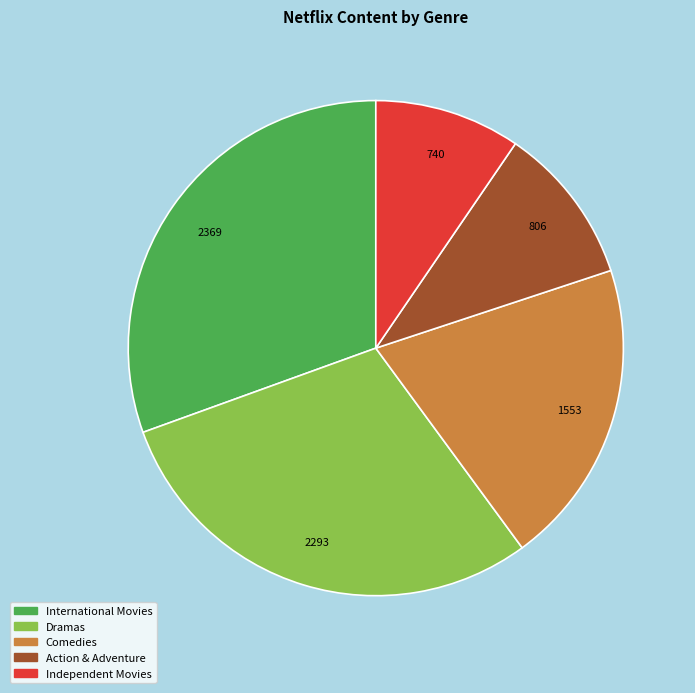

Between Action & Adventure and Dramas, which is larger?

Dramas